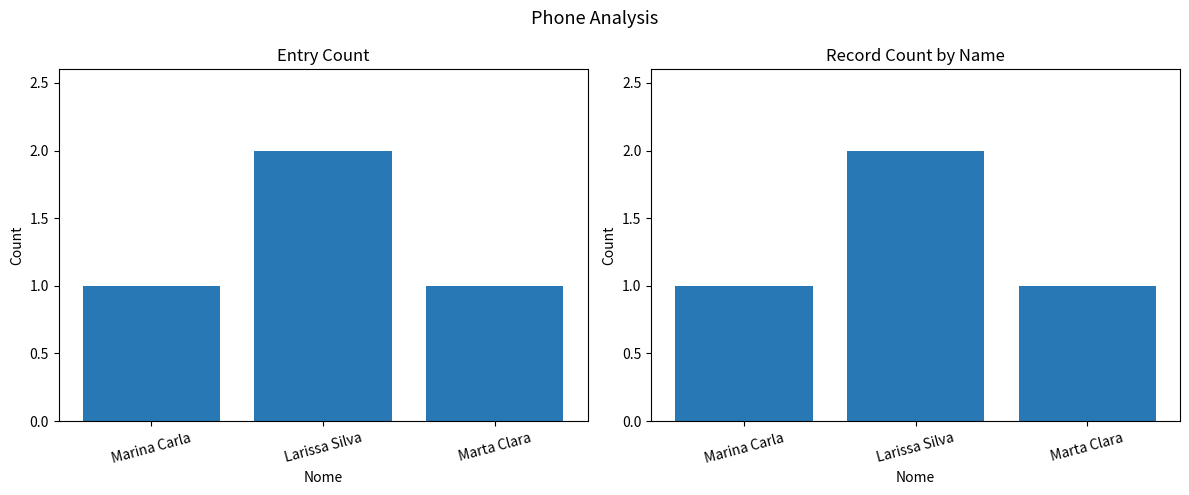

What is the average value?

1